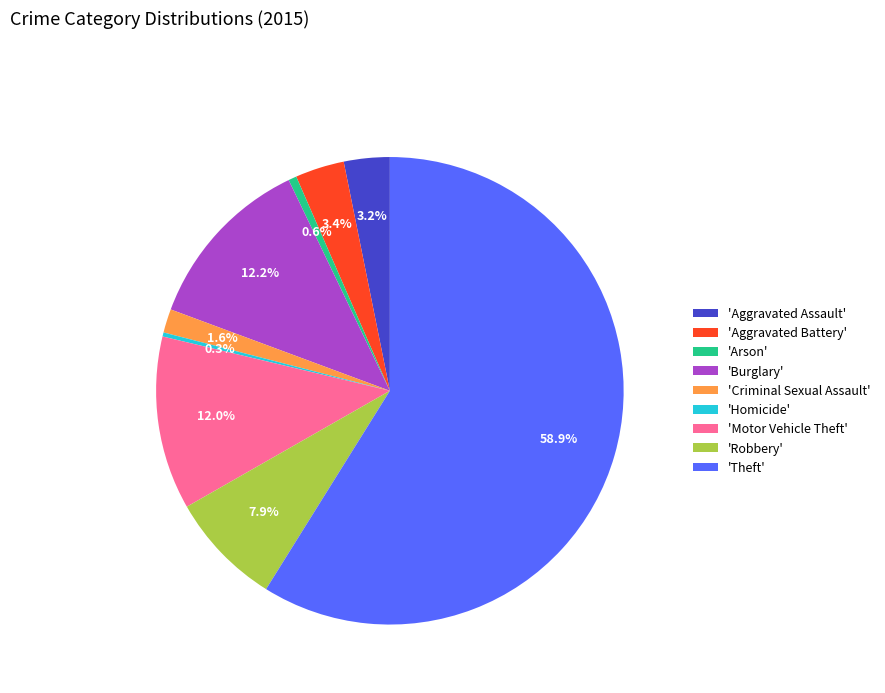

Between 'Aggravated Battery' and 'Burglary', which is larger?

'Burglary'